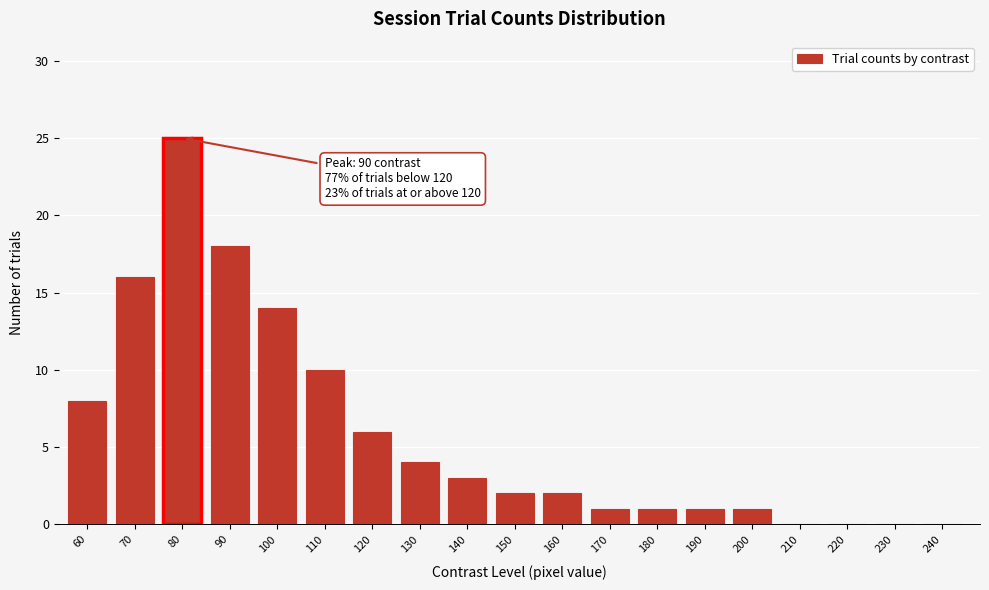

Reading left to right, transcribe all the data shown in this chart.

60=8	70=16	80=25	90=18	100=14	110=10	120=6	130=4	140=3	150=2	160=2	170=1	180=1	190=1	200=1	210=0	220=0	230=0	240=0